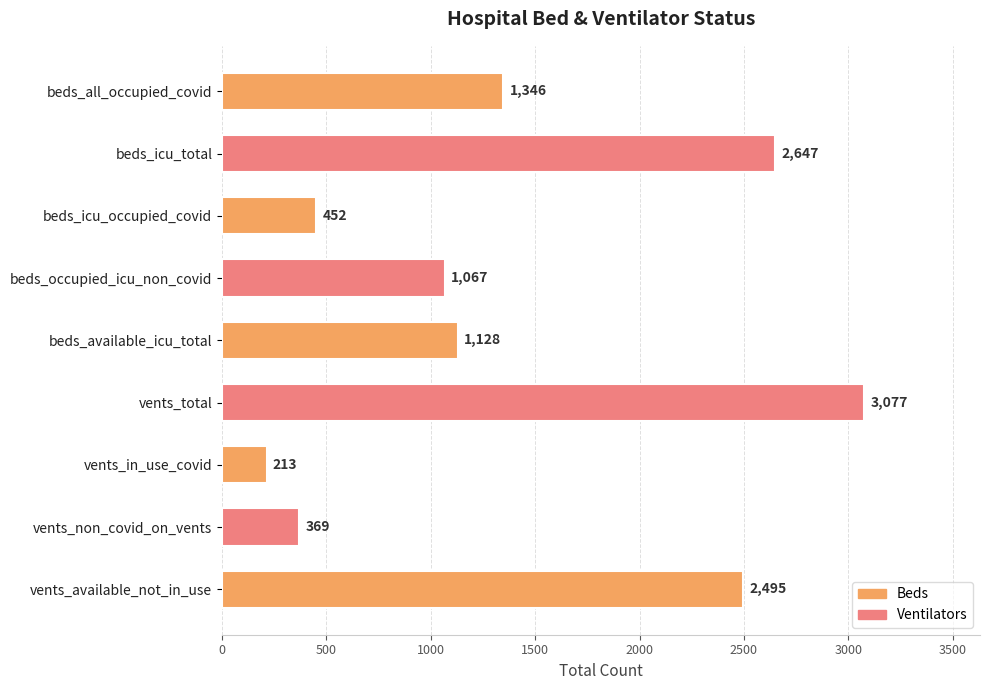

Does the chart contain any negative values?

No